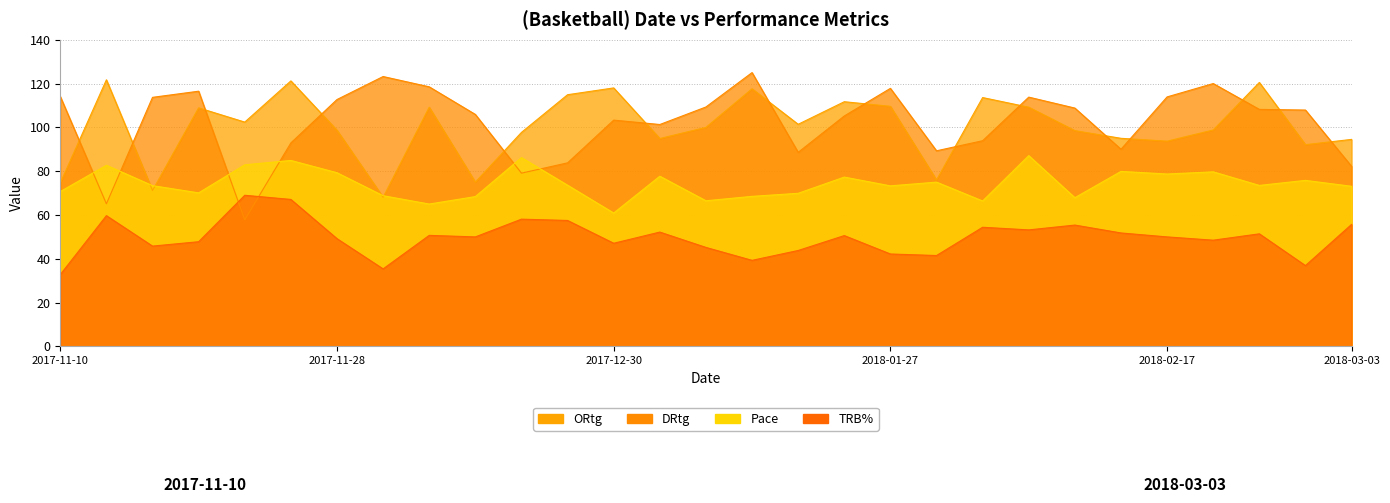

True or false: ORtg and TRB% cross at least once.

False